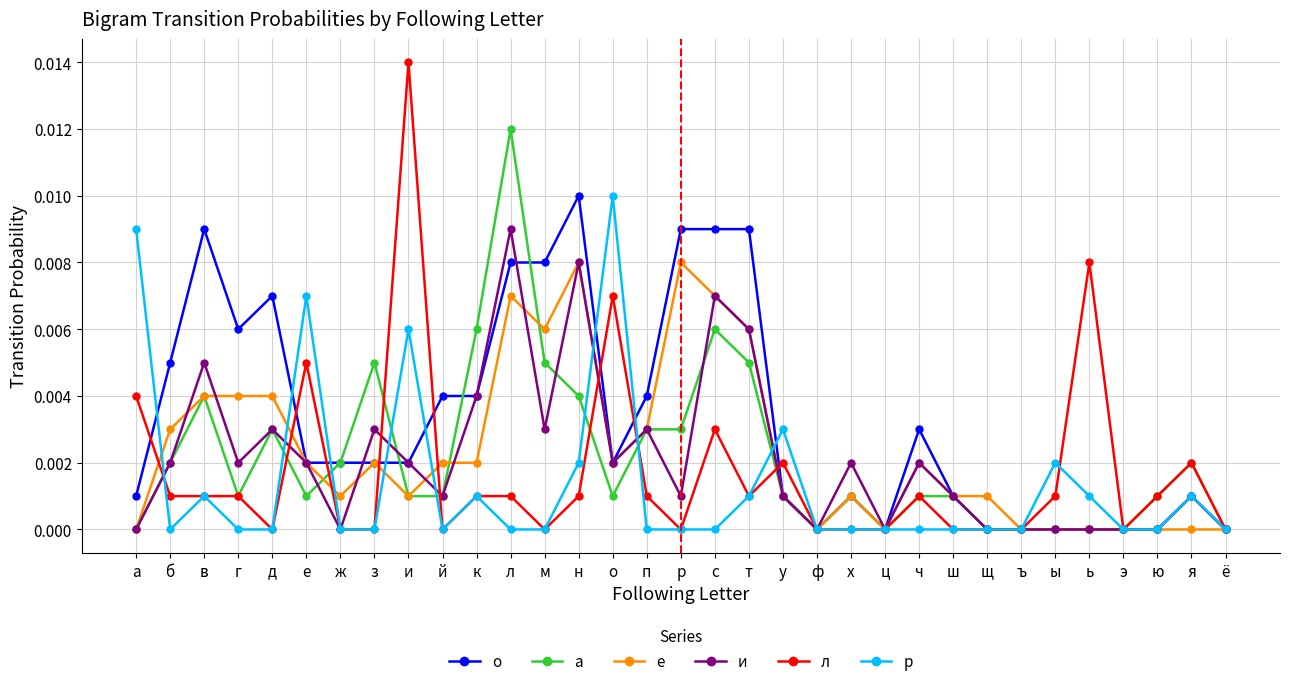

How many lines are shown in the chart?

6